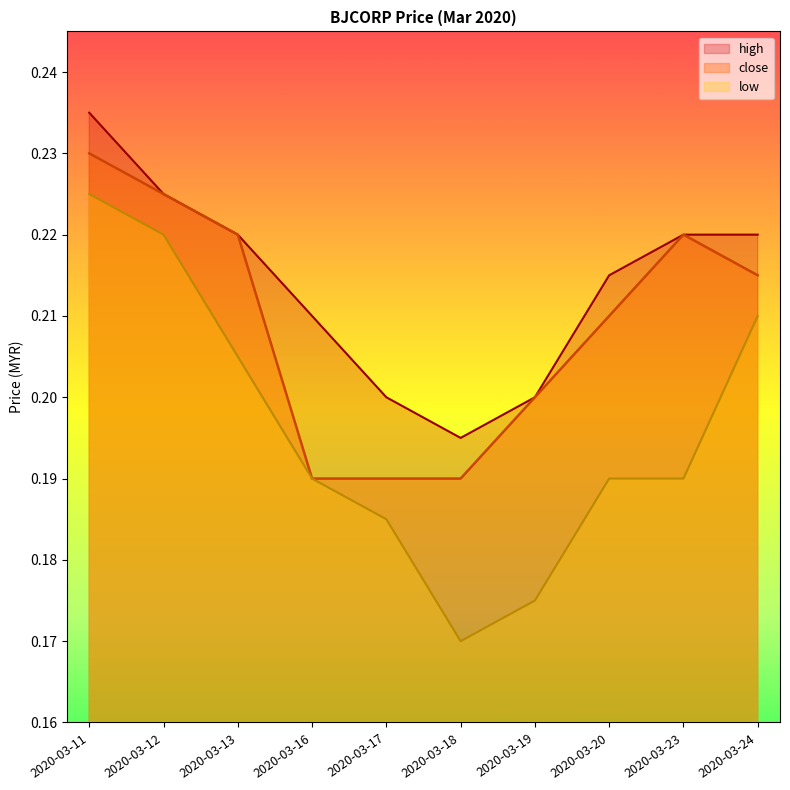

How many distinct data groups are displayed?

3